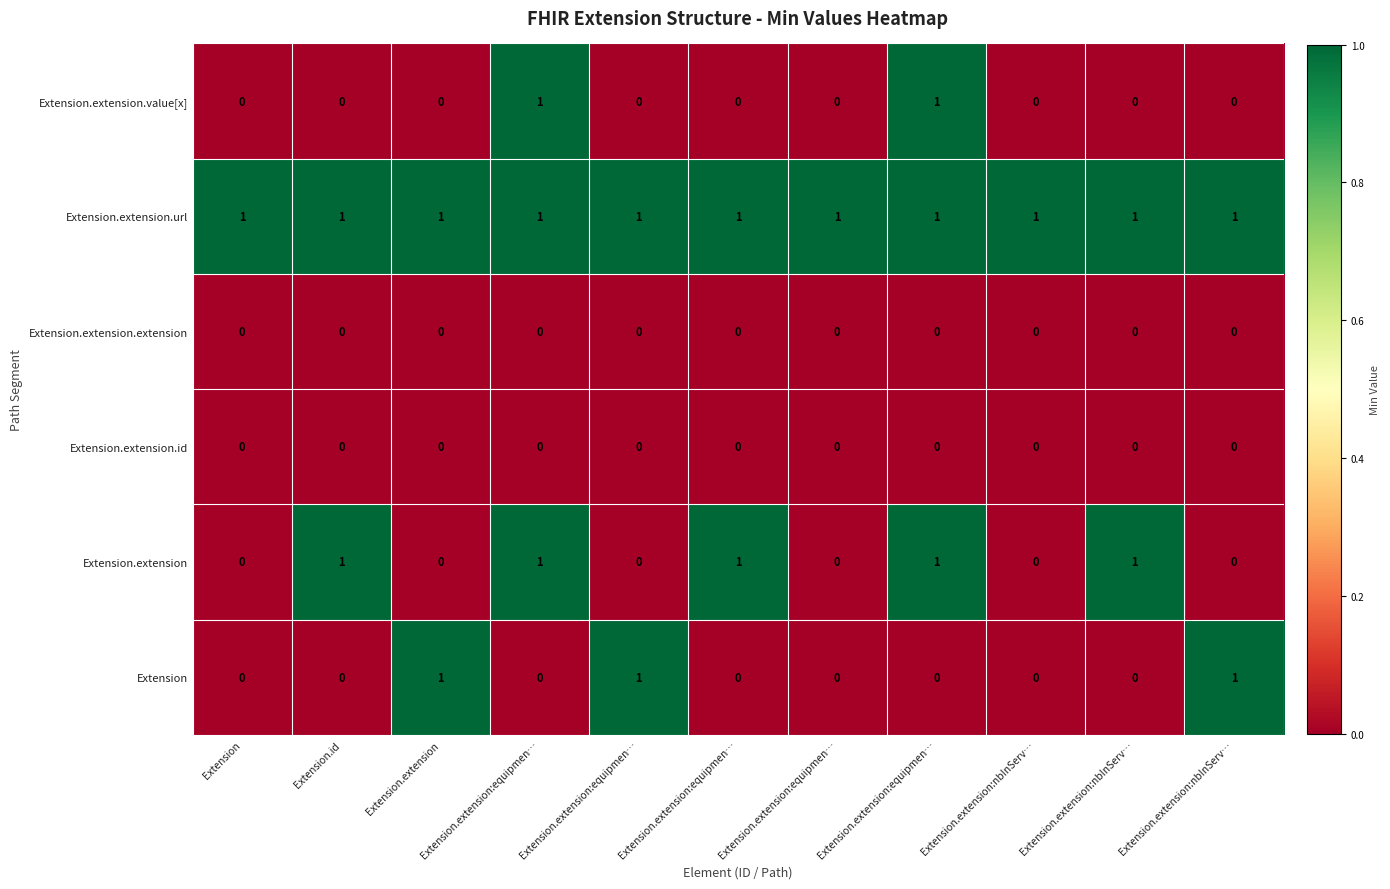

Count the number of data series in this chart.

6